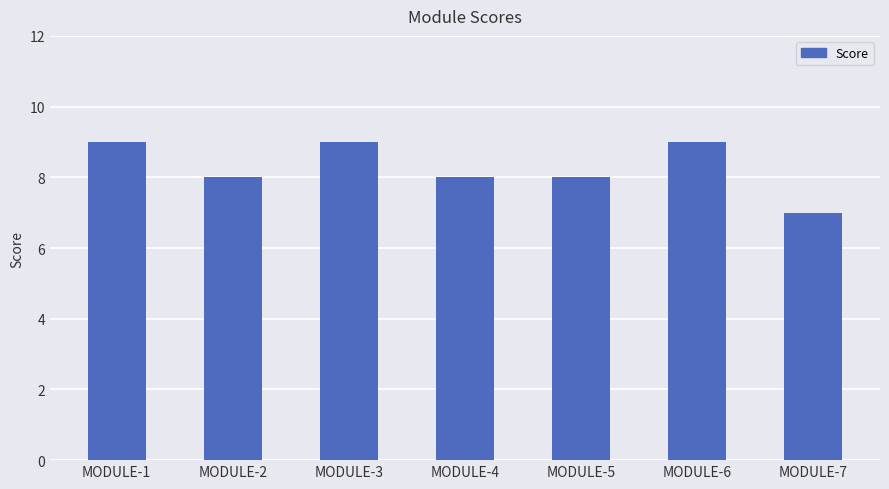

How many values are between 8 and 9?

6